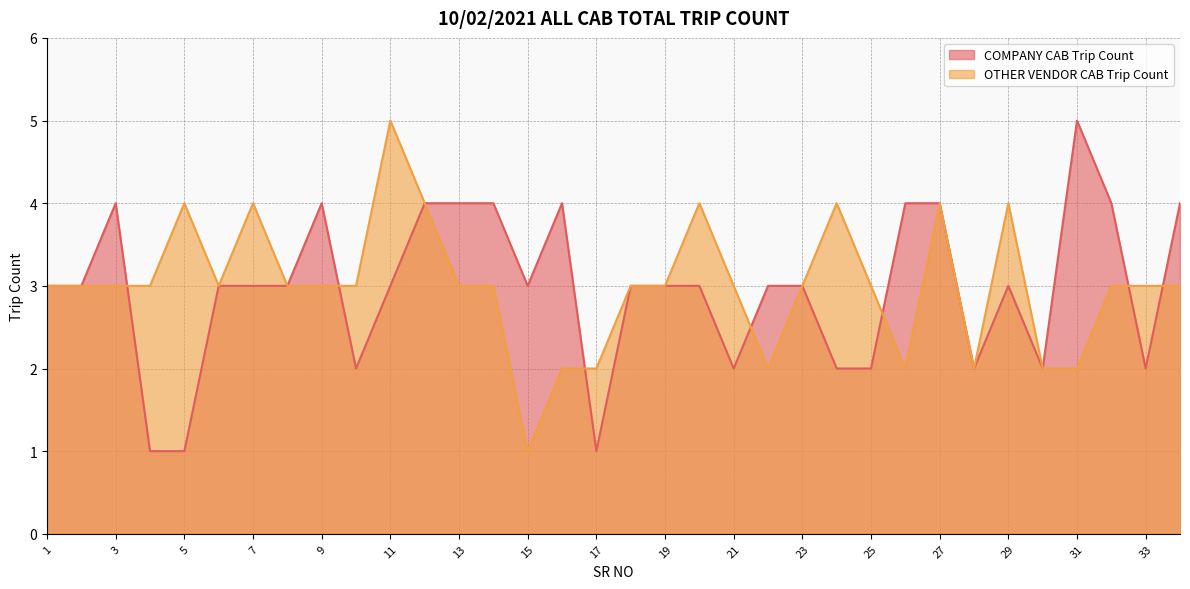

What is the value of the OTHER VENDOR CAB Trip Count point at the 4th from the left?

3